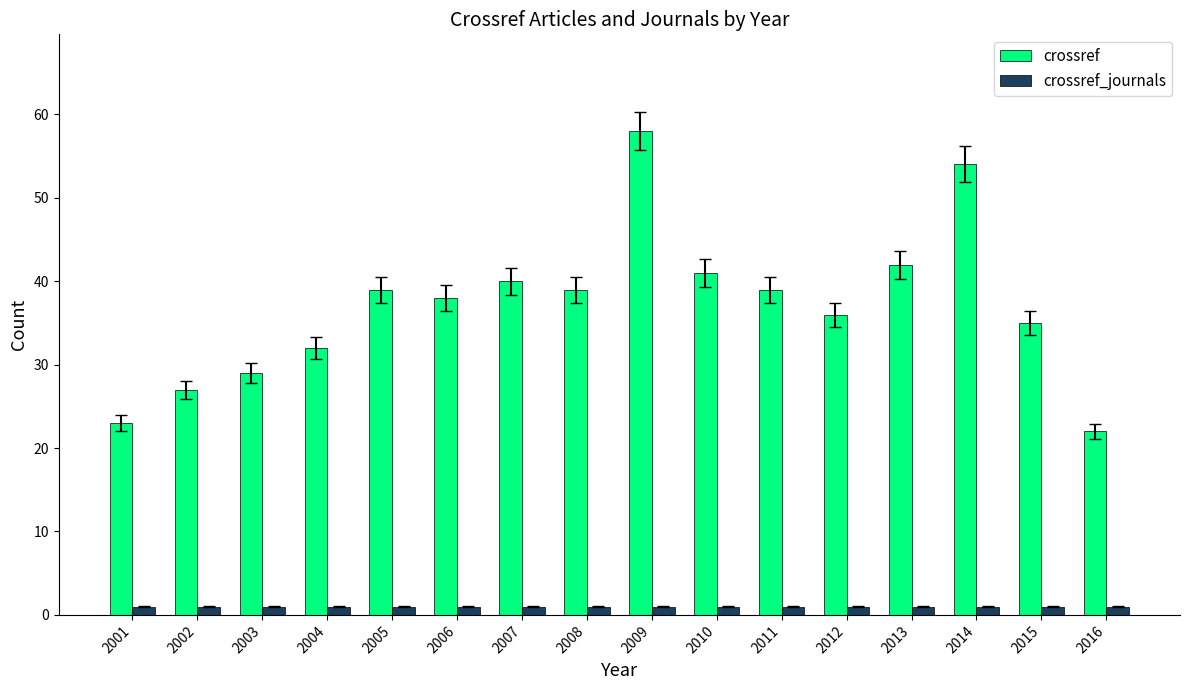

List the series in order of their overall mean, highest first.

crossref, crossref_journals